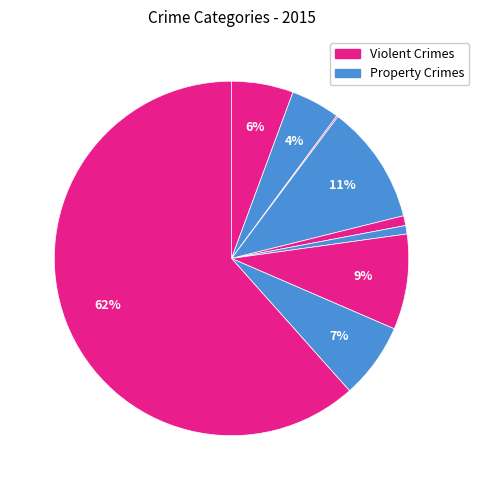

To the nearest percent, what is the average slice percentage?

11%